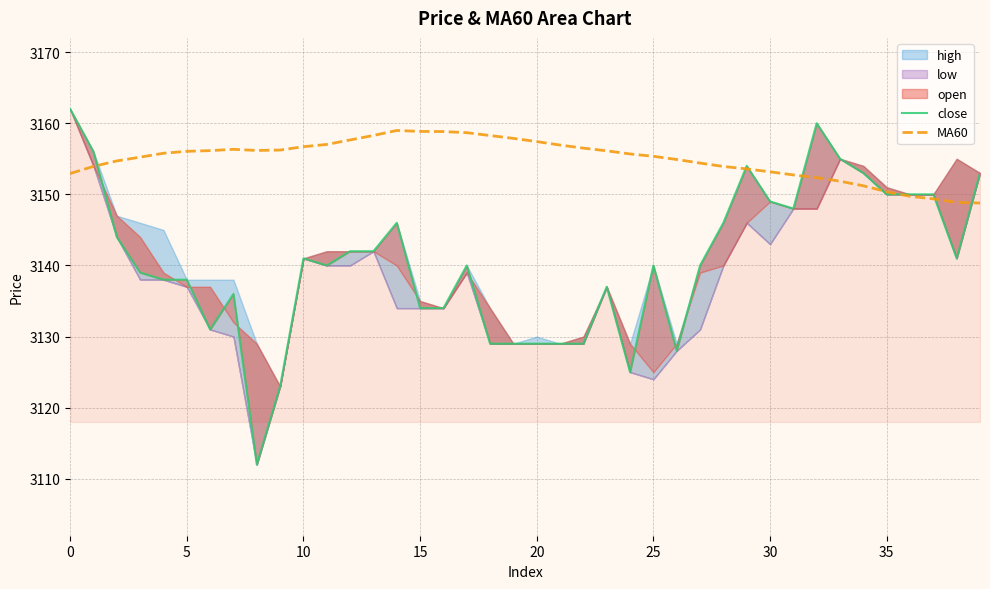

Which series has the largest total across all categories?

MA60